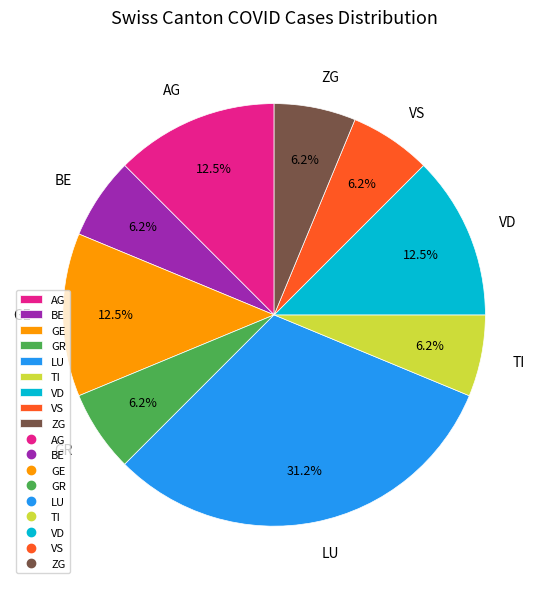

What is the largest slice in the pie chart?

LU